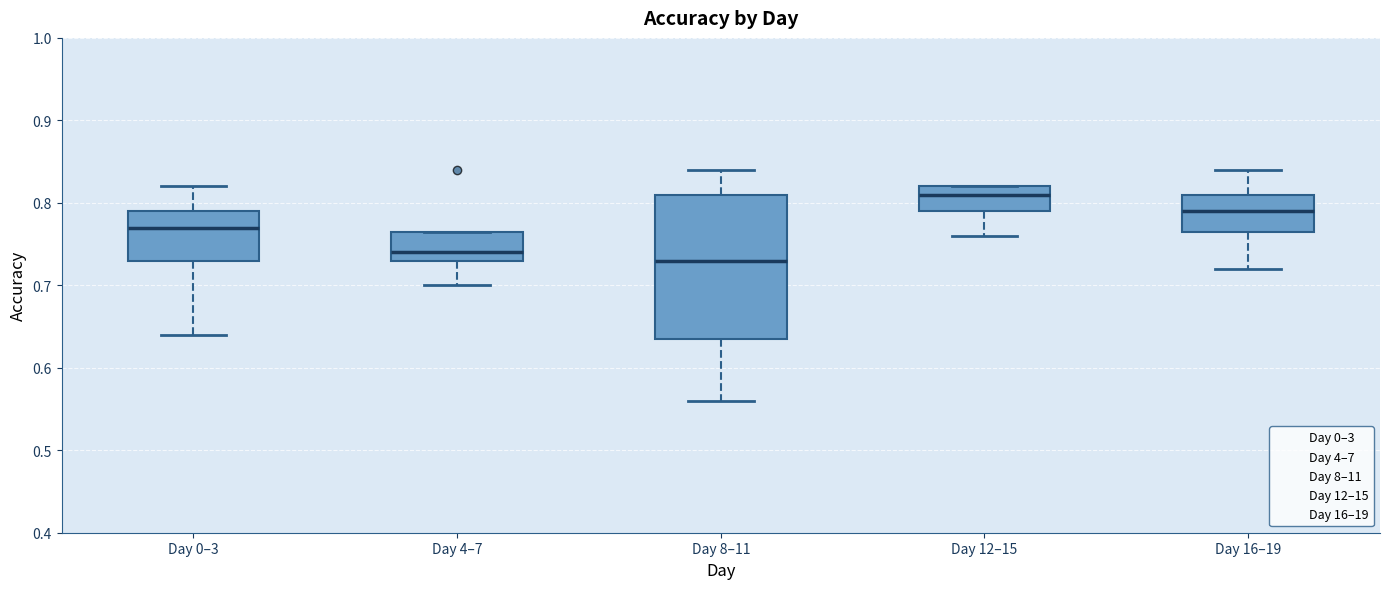

Comparing the boxes themselves (not the whiskers), which one is the tallest?

Day 8–11